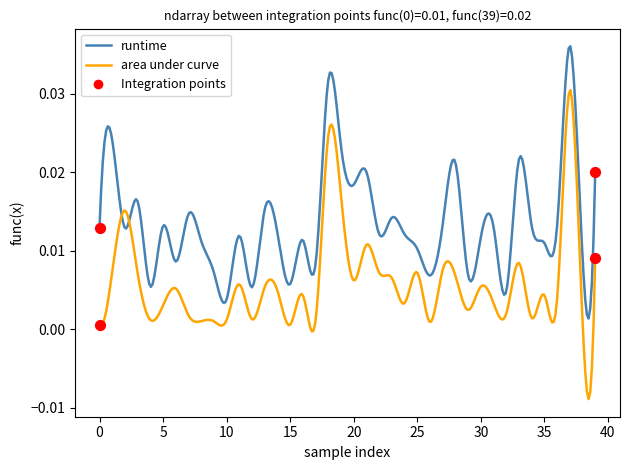

Which series has the largest range (max minus min)?

area under curve